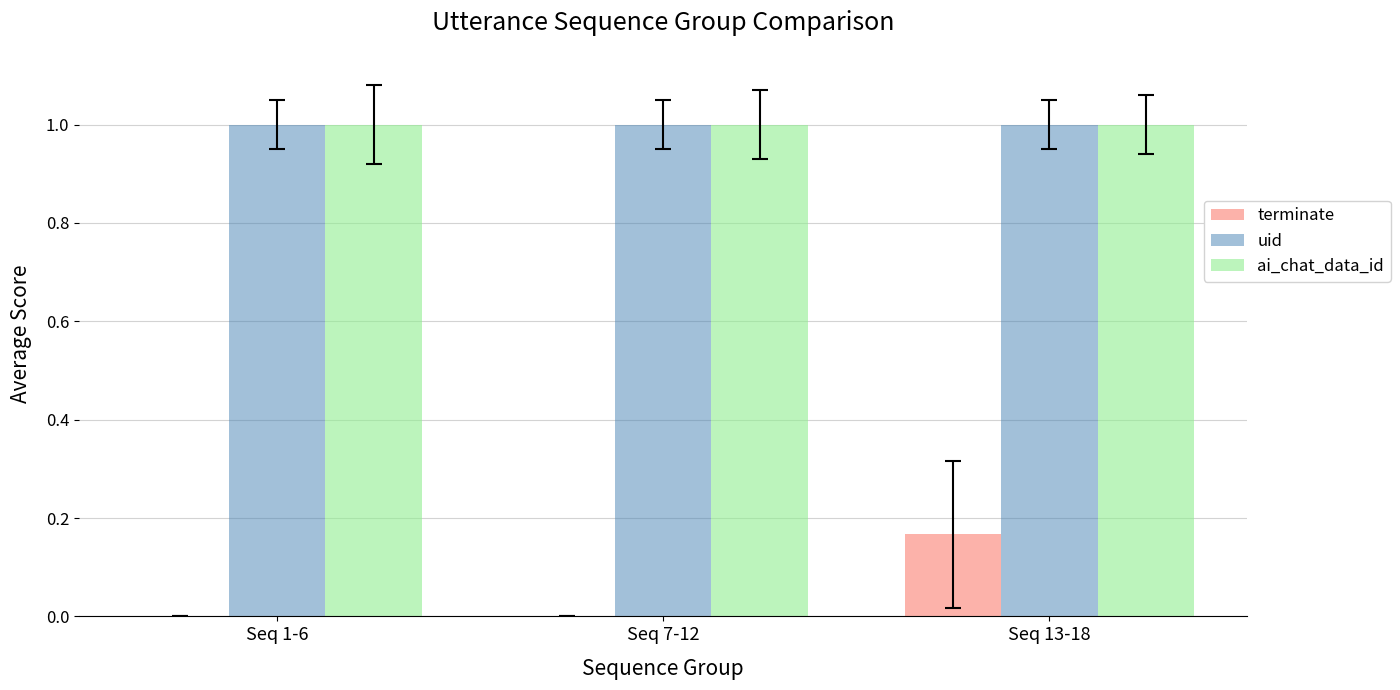

The value of uid at Seq 1-6 is 1.5. True or false?

False